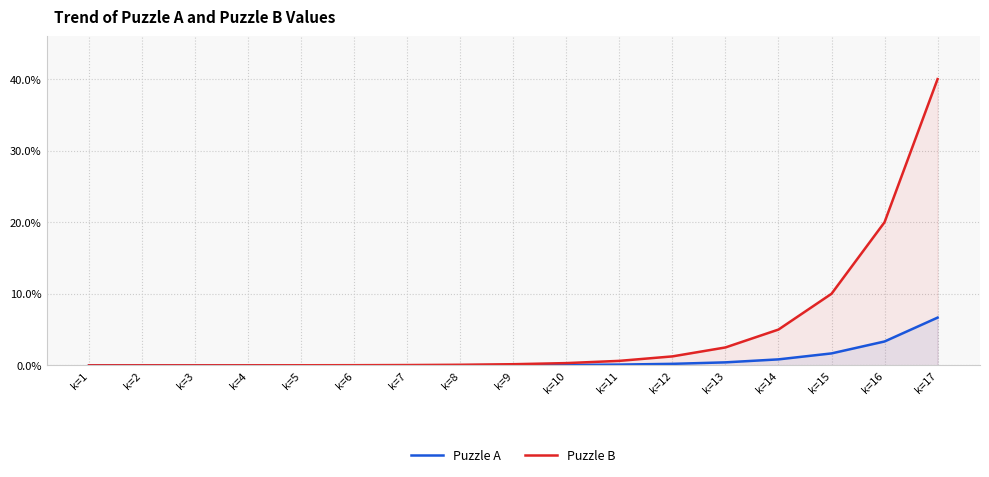

What is the difference between the maximum and second lowest values in the Puzzle A series?

6.7